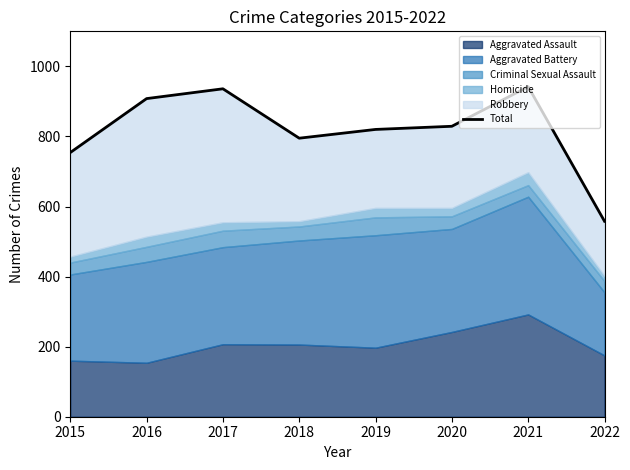

Where is the first local maximum?

2017